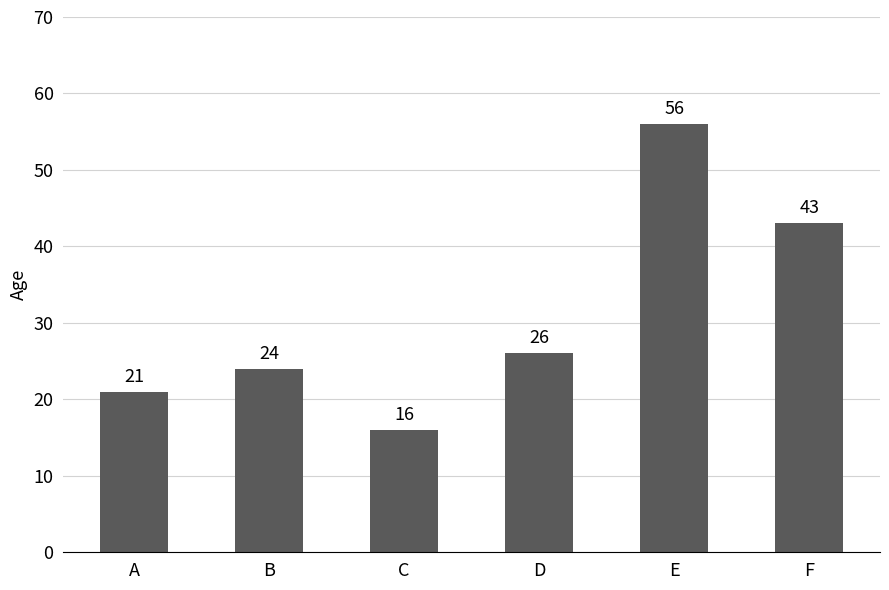

Reading left to right, extract all data points from this chart.

21	24	16	26	56	43